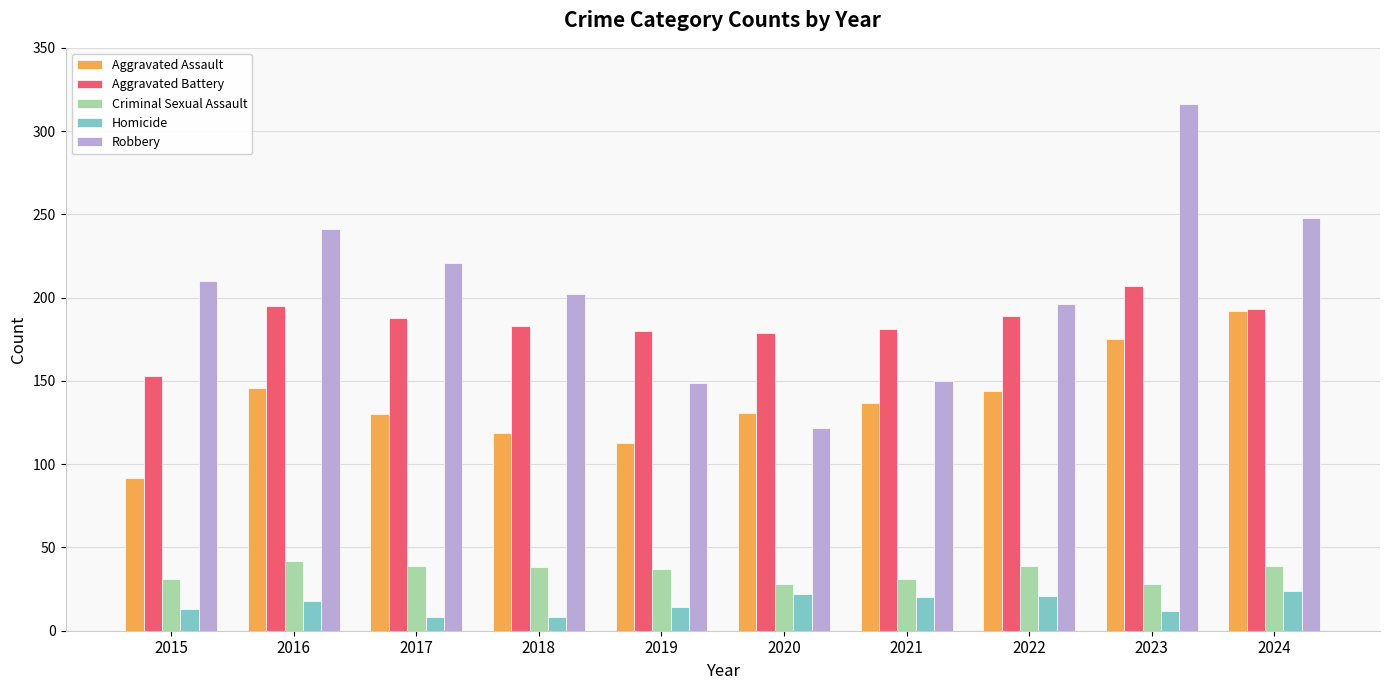

The value of Aggravated Assault at 2017 is 130. True or false?

True